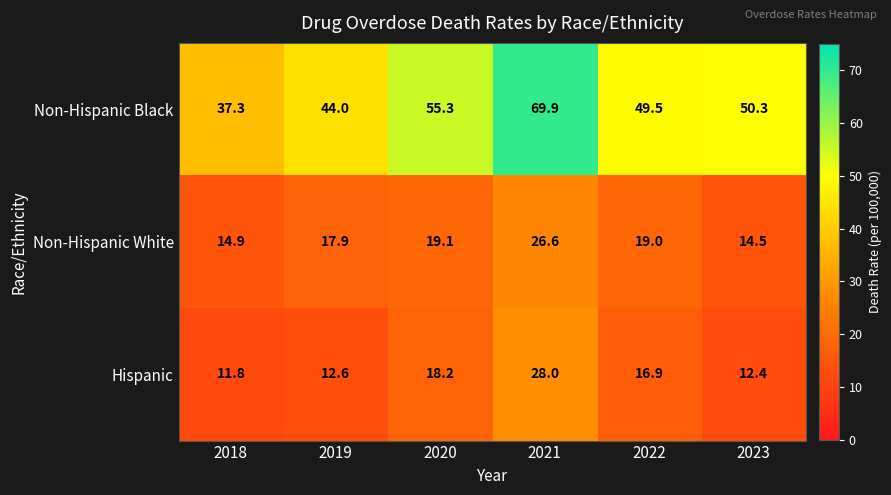

At which label is Non-Hispanic White closest to 20?

2020